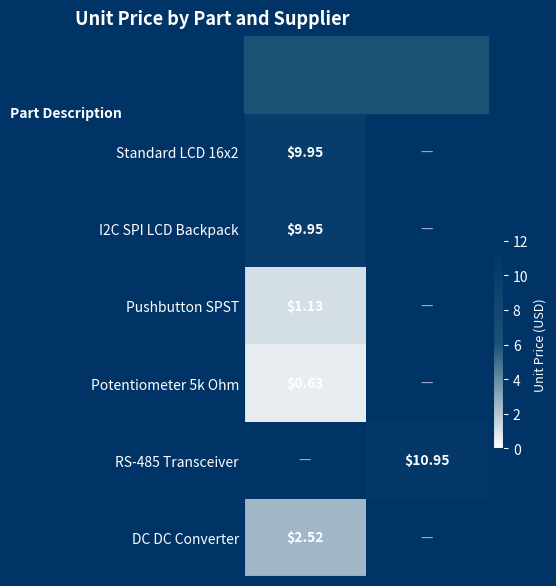

Which series has the widest spread of values?

RS-485 Transceiver